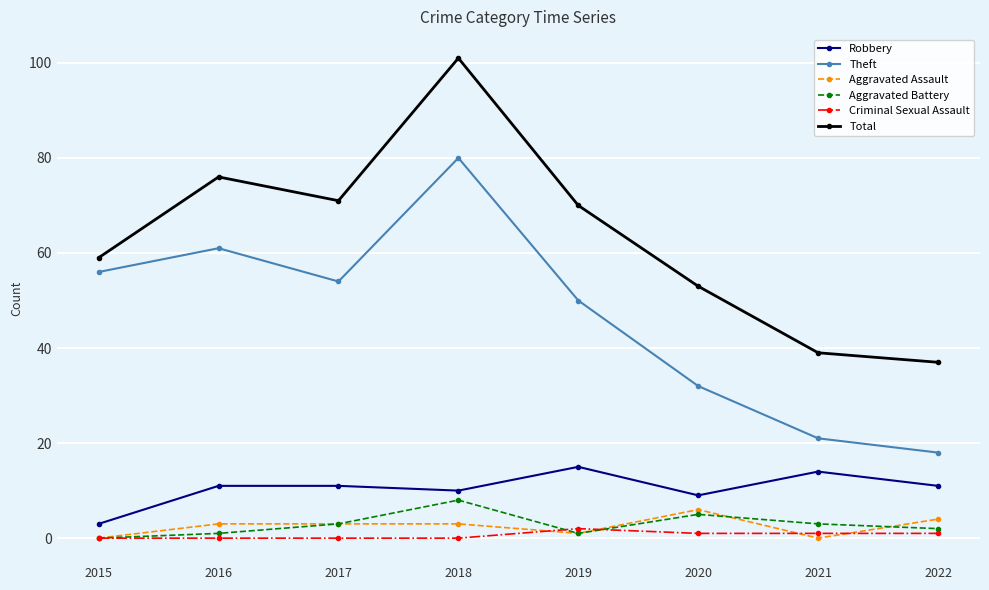

Which series has the largest range (max minus min)?

Total